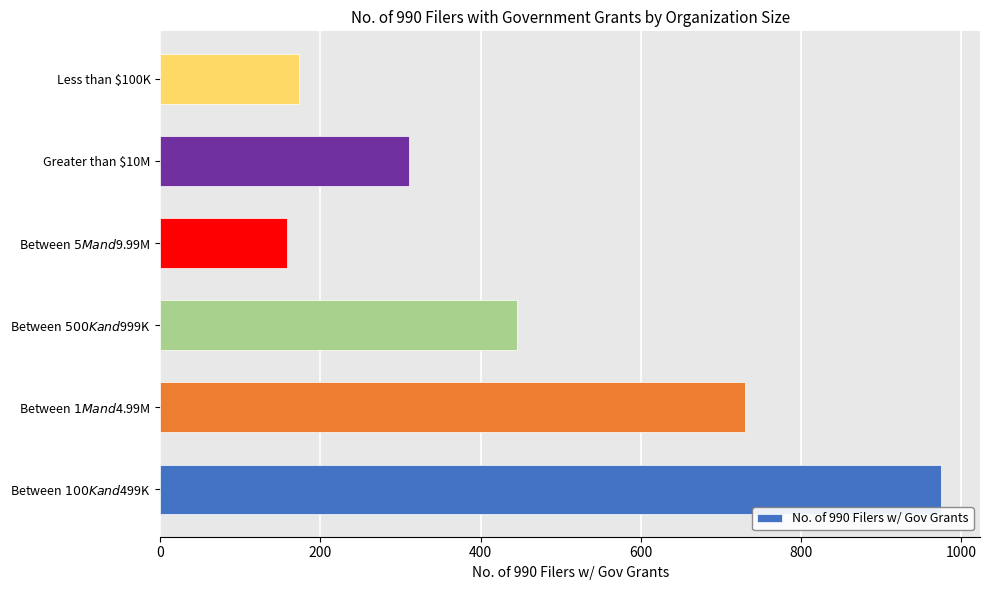

What is the average value?

465